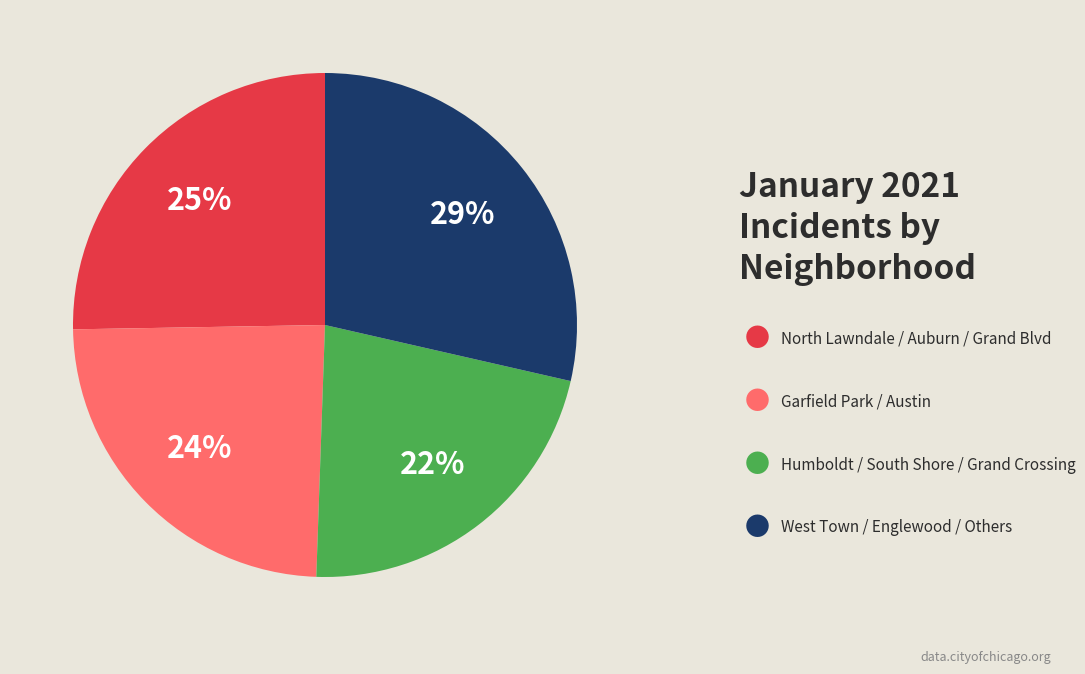

To the nearest percent, what is the difference between the largest and smallest slice percentages?

7%